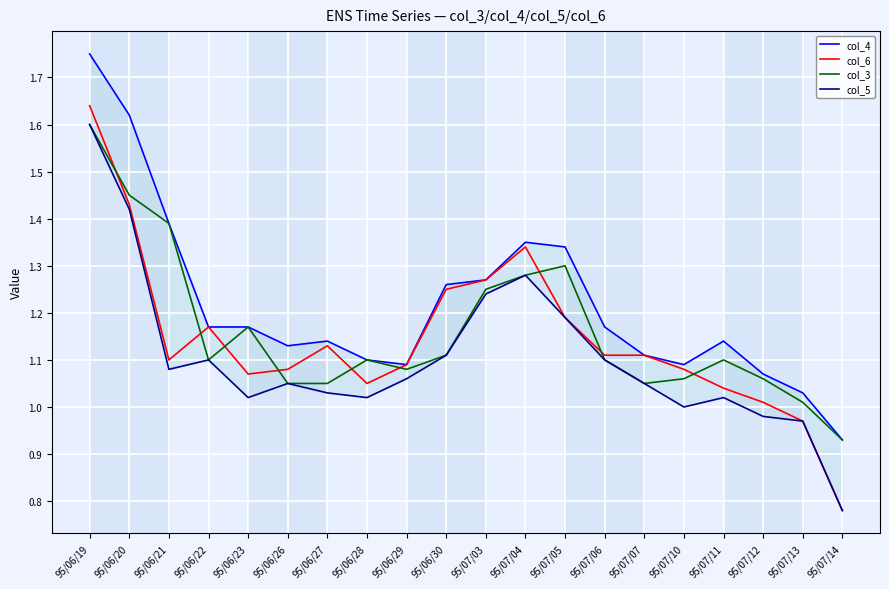

Reading left to right, list all the values displayed in this chart.

col_4: 95/06/19=1.8	95/06/20=1.6	95/06/21=1.4	95/06/22=1.2	95/06/23=1.2	95/06/26=1.1	95/06/27=1.1	95/06/28=1.1	95/06/29=1.1	95/06/30=1.3	95/07/03=1.3	95/07/04=1.4	95/07/05=1.3	95/07/06=1.2	95/07/07=1.1	95/07/10=1.1	95/07/11=1.1	95/07/12=1.1	95/07/13=1.0	95/07/14=0.9
col_6: 95/06/19=1.6	95/06/20=1.4	95/06/21=1.1	95/06/22=1.2	95/06/23=1.1	95/06/26=1.1	95/06/27=1.1	95/06/28=1.1	95/06/29=1.1	95/06/30=1.2	95/07/03=1.3	95/07/04=1.3	95/07/05=1.2	95/07/06=1.1	95/07/07=1.1	95/07/10=1.1	95/07/11=1.0	95/07/12=1.0	95/07/13=1.0	95/07/14=0.8
col_3: 95/06/19=1.6	95/06/20=1.4	95/06/21=1.4	95/06/22=1.1	95/06/23=1.2	95/06/26=1.1	95/06/27=1.1	95/06/28=1.1	95/06/29=1.1	95/06/30=1.1	95/07/03=1.2	95/07/04=1.3	95/07/05=1.3	95/07/06=1.1	95/07/07=1.1	95/07/10=1.1	95/07/11=1.1	95/07/12=1.1	95/07/13=1.0	95/07/14=0.9
col_5: 95/06/19=1.6	95/06/20=1.4	95/06/21=1.1	95/06/22=1.1	95/06/23=1.0	95/06/26=1.1	95/06/27=1.0	95/06/28=1.0	95/06/29=1.1	95/06/30=1.1	95/07/03=1.2	95/07/04=1.3	95/07/05=1.2	95/07/06=1.1	95/07/07=1.1	95/07/10=1.0	95/07/11=1.0	95/07/12=1.0	95/07/13=1.0	95/07/14=0.8